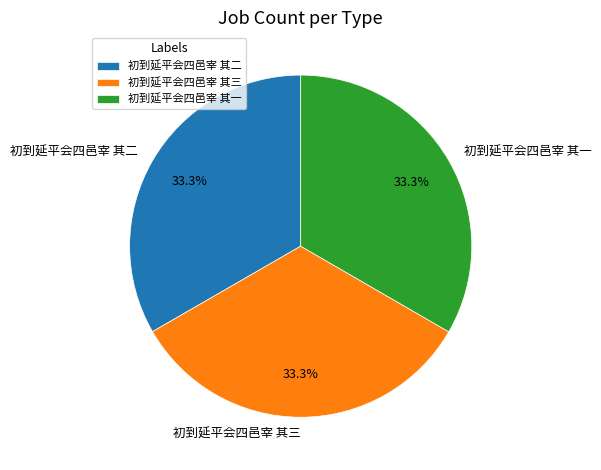

Does any single category account for the majority?

No